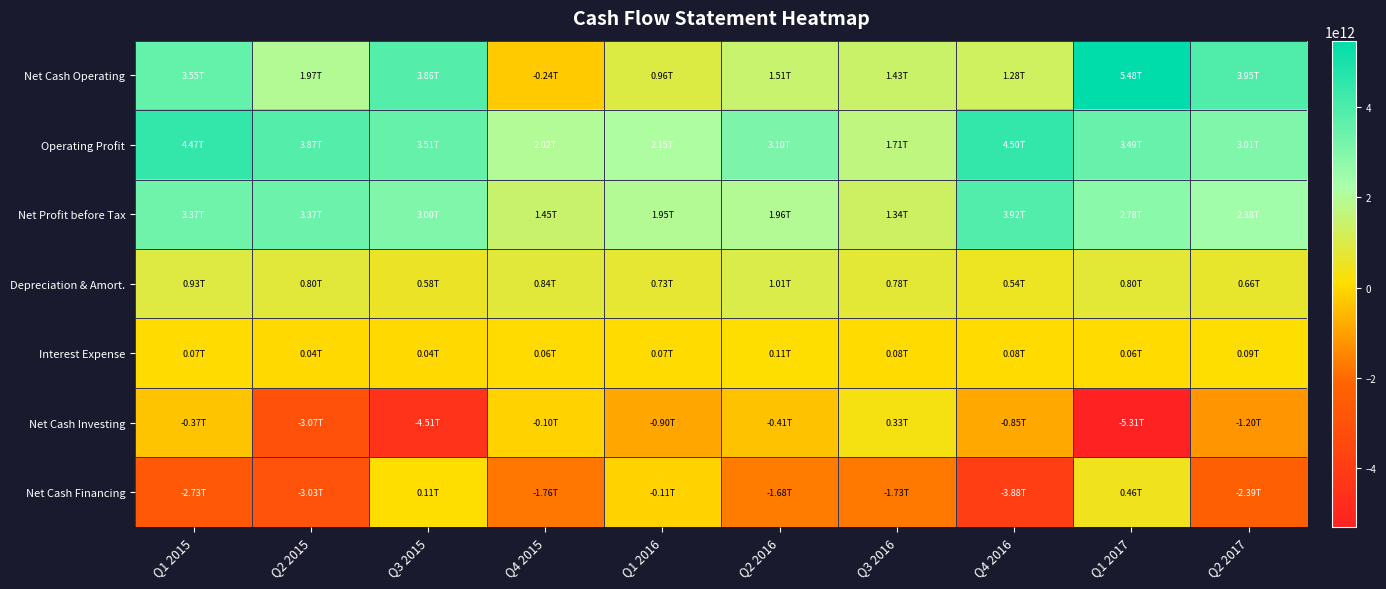

Which series has the largest range (max minus min)?

Net Cash Operating